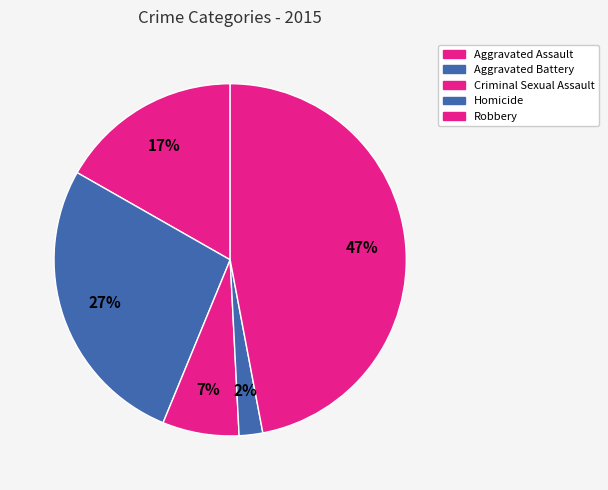

Count the number of slices in the pie.

5